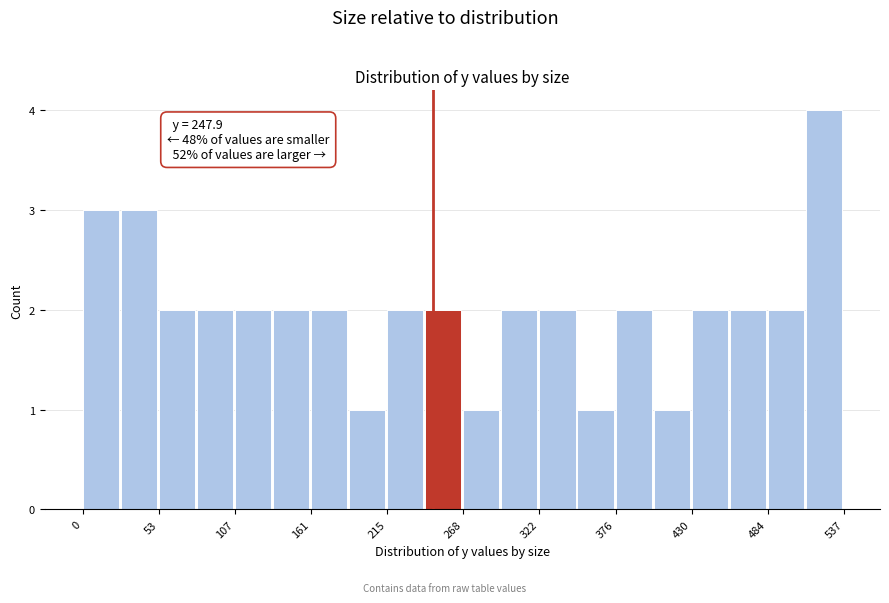

Around what value on the x-axis is the tallest bar? Give the approximate position of its centre, as read against the axis.

520